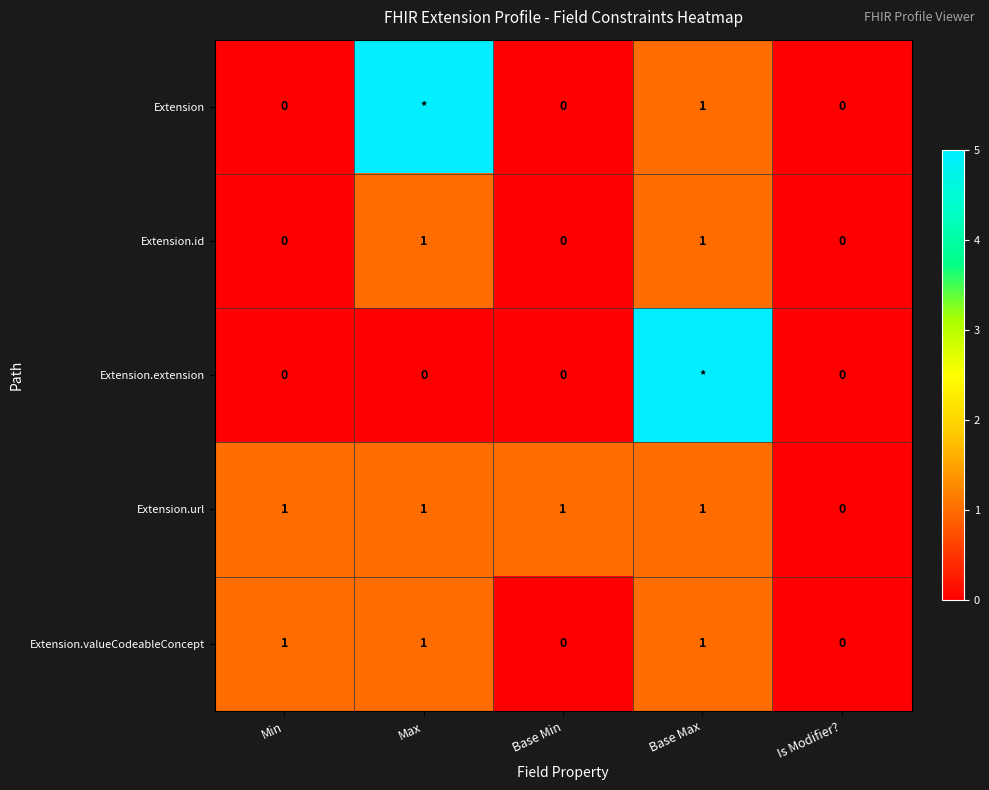

Between Min and Base Min, which series saw the biggest shift?

Extension.valueCodeableConcept